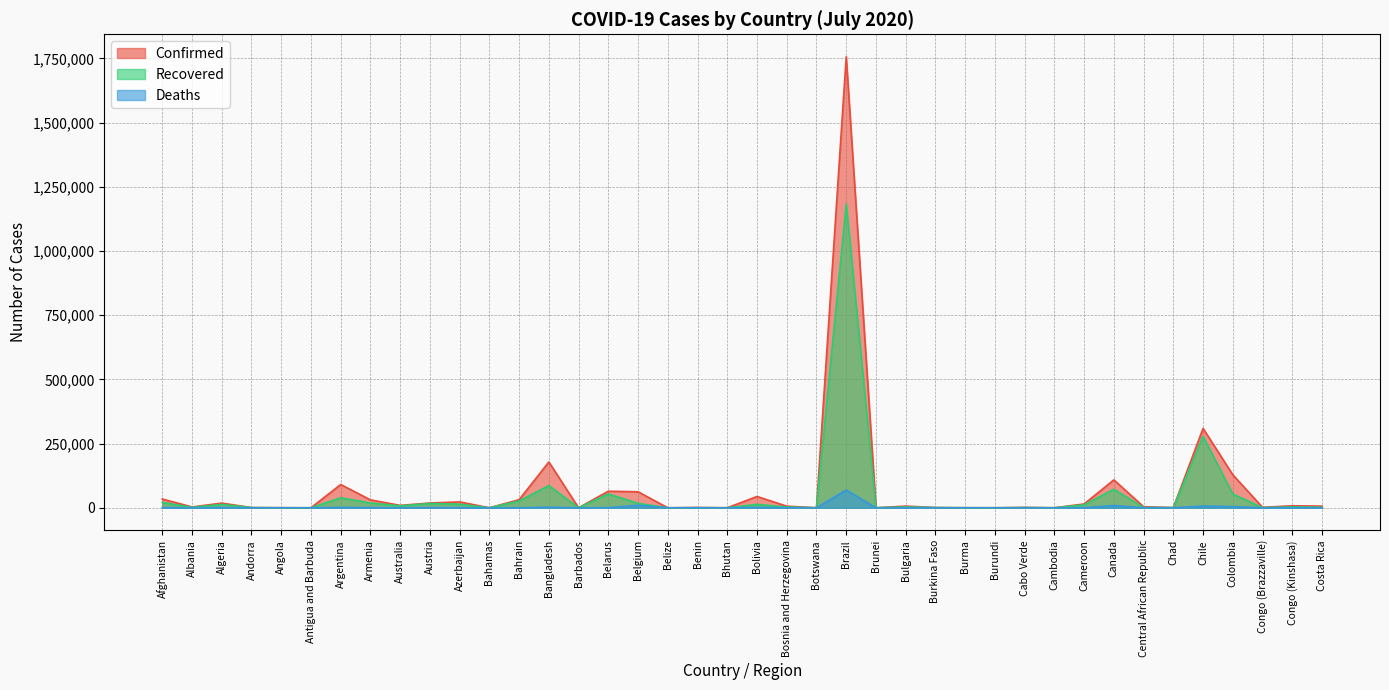

Where is the first local minimum for Deaths?

Albania